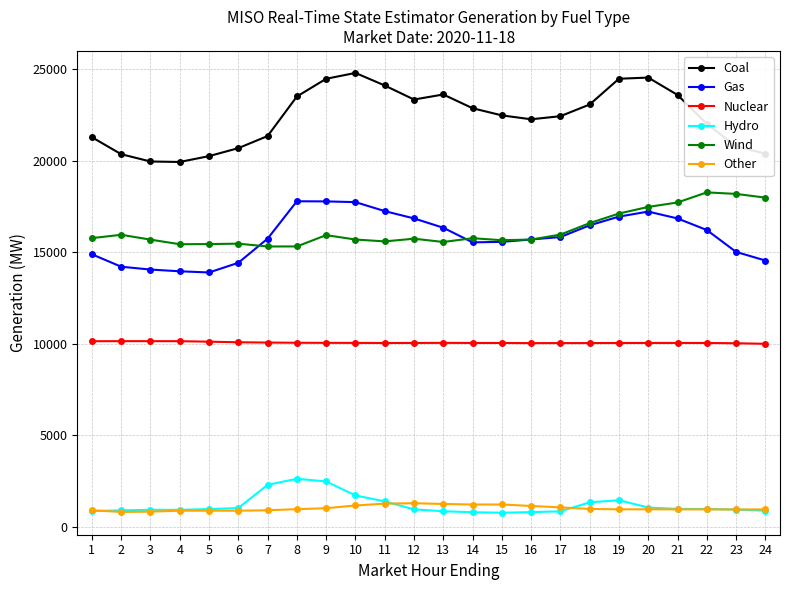

What is the minimum value for Other?

826.1